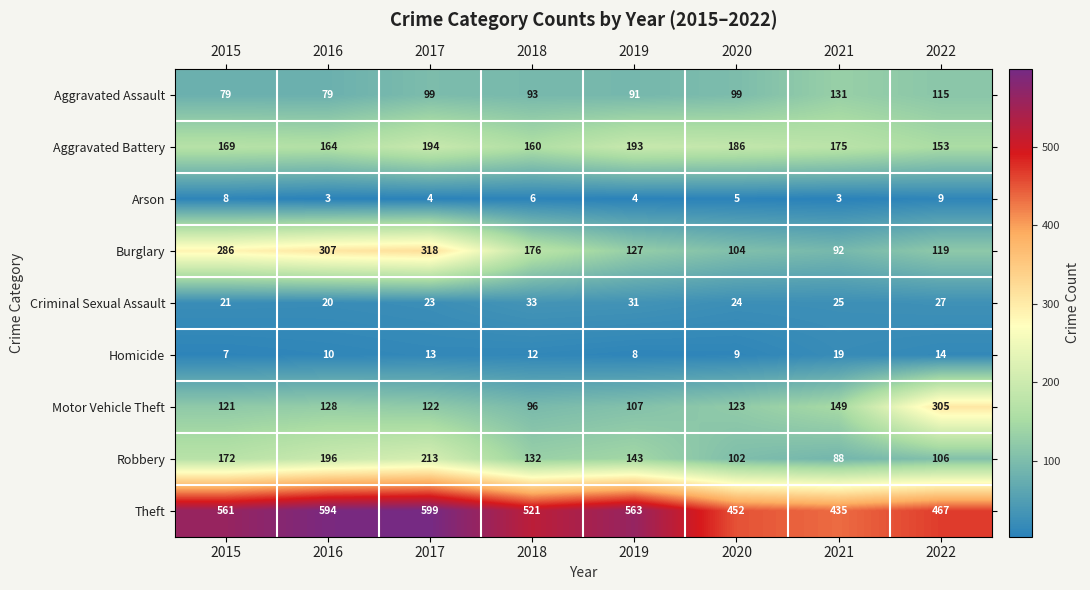

How many data points in Motor Vehicle Theft are less than 123?

4